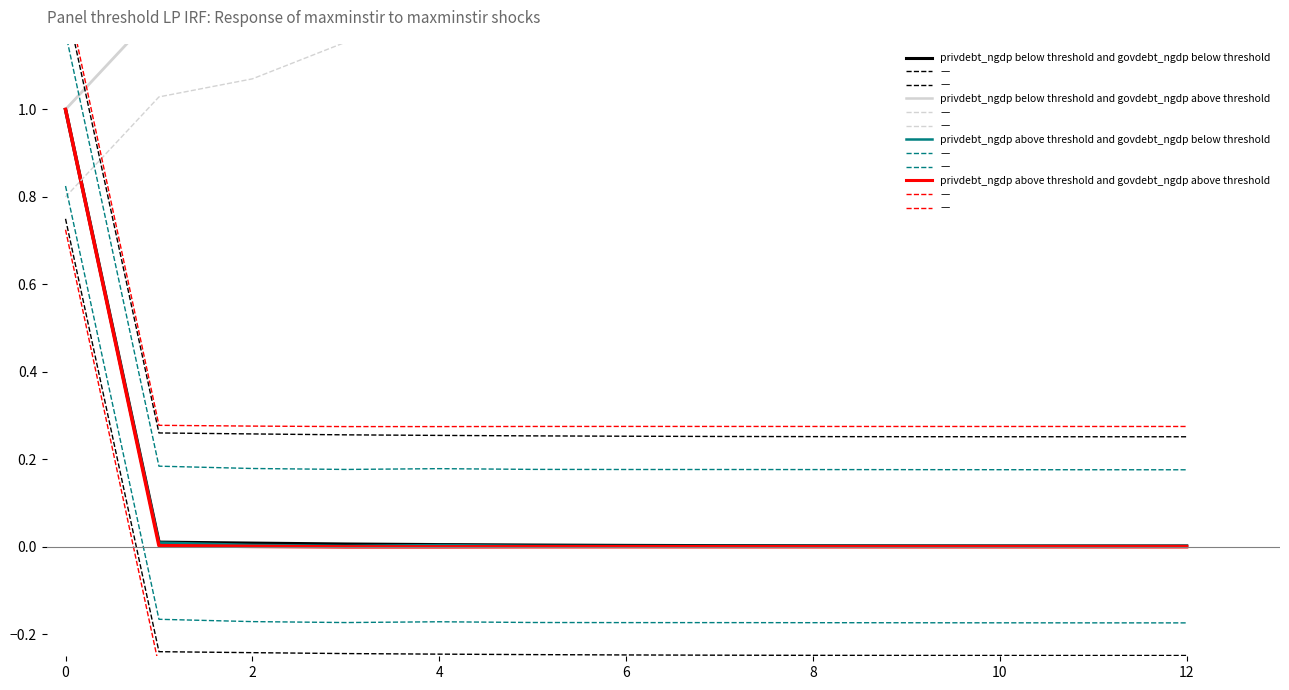

Which category has the lowest value across all series?

4